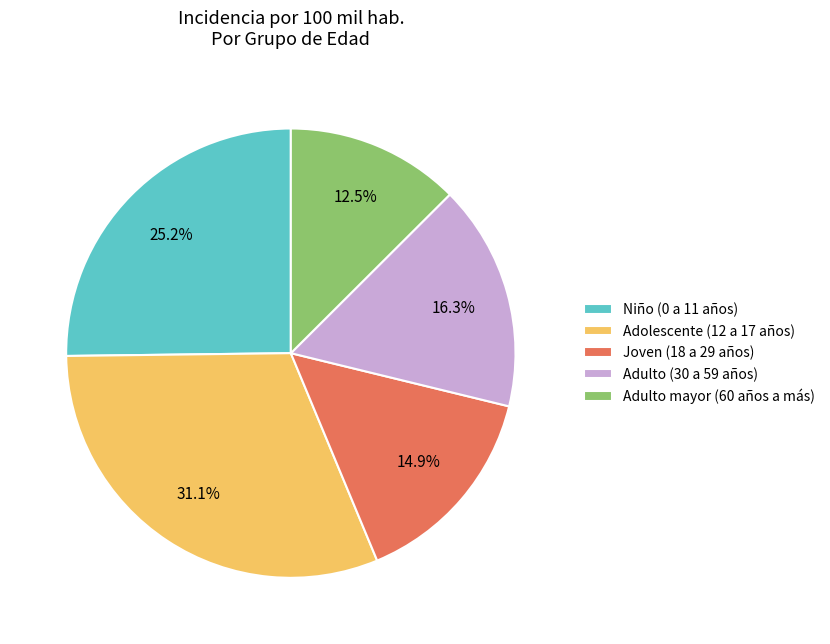

Rank the categories by value from highest to lowest.

Adolescente (12 a 17 años), Niño (0 a 11 años), Adulto (30 a 59 años), Joven (18 a 29 años), Adulto mayor (60 años a más)